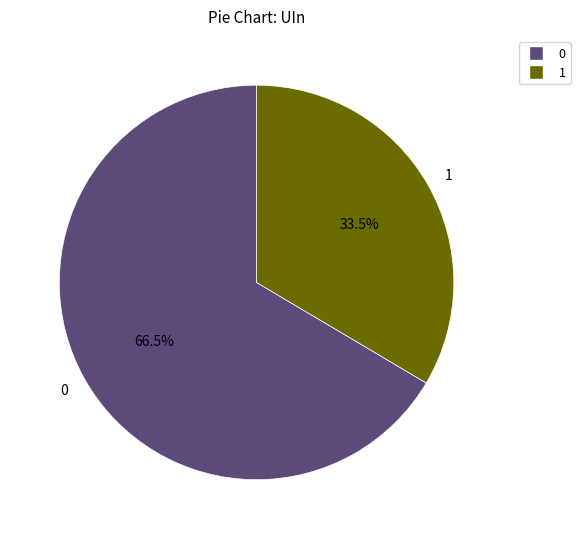

To the nearest percent, what is the combined percentage of 0 and 1?

100%